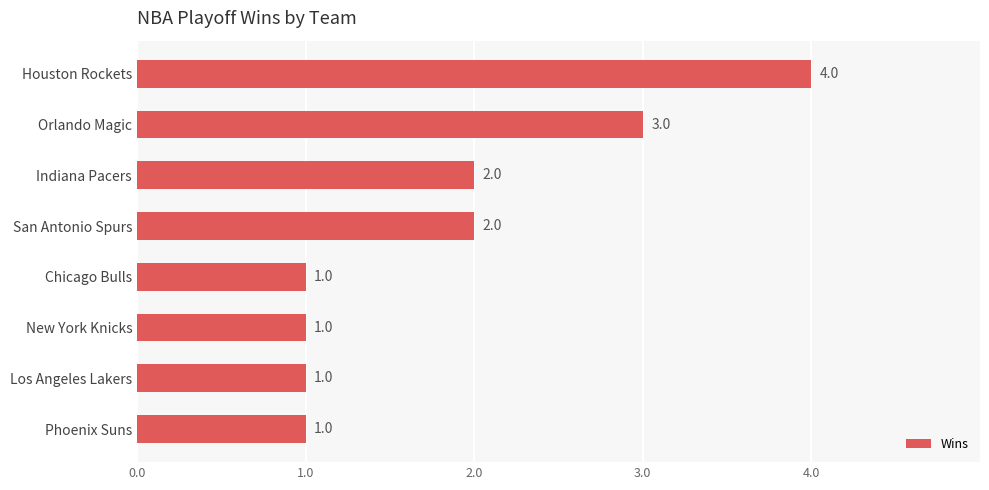

What position from the top is Los Angeles Lakers?

7